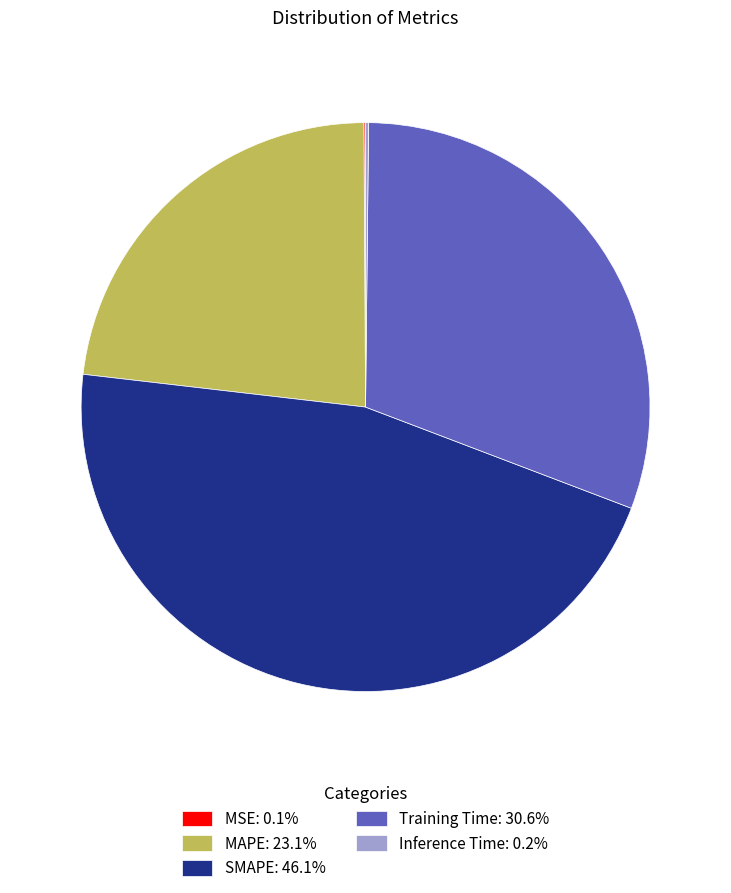

Is there any slice that represents more than half of the pie?

No